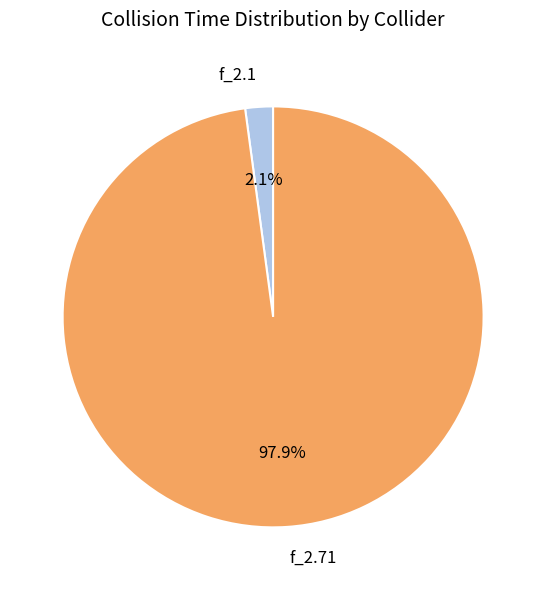

The f_2.71 slice represents 98% of the pie. True or false?

True